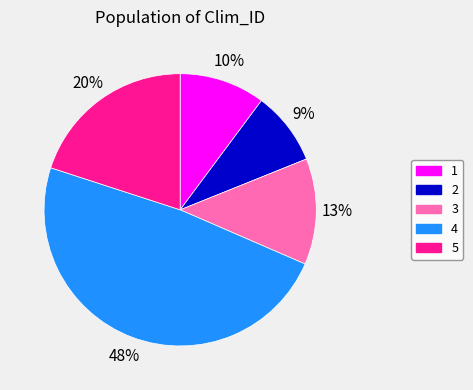

What is the ratio of the value at 1 to the value at 3?

0.8